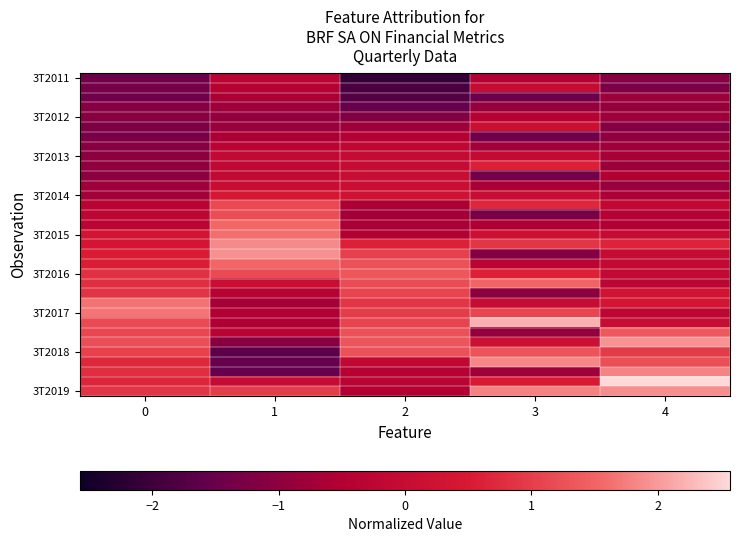

Which has a higher value, 3 or 1?

1